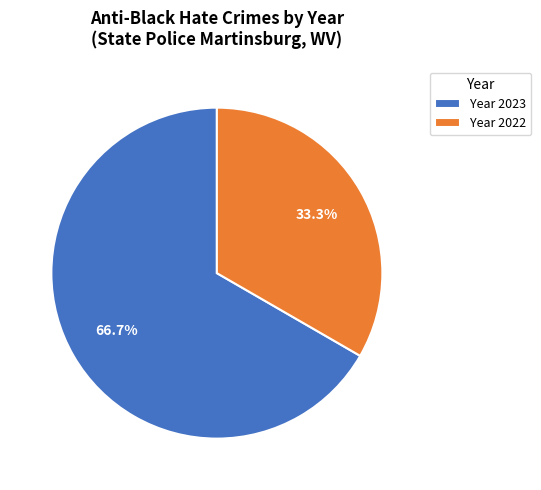

To the nearest percent, what is the difference between the largest and smallest slice percentages?

33%